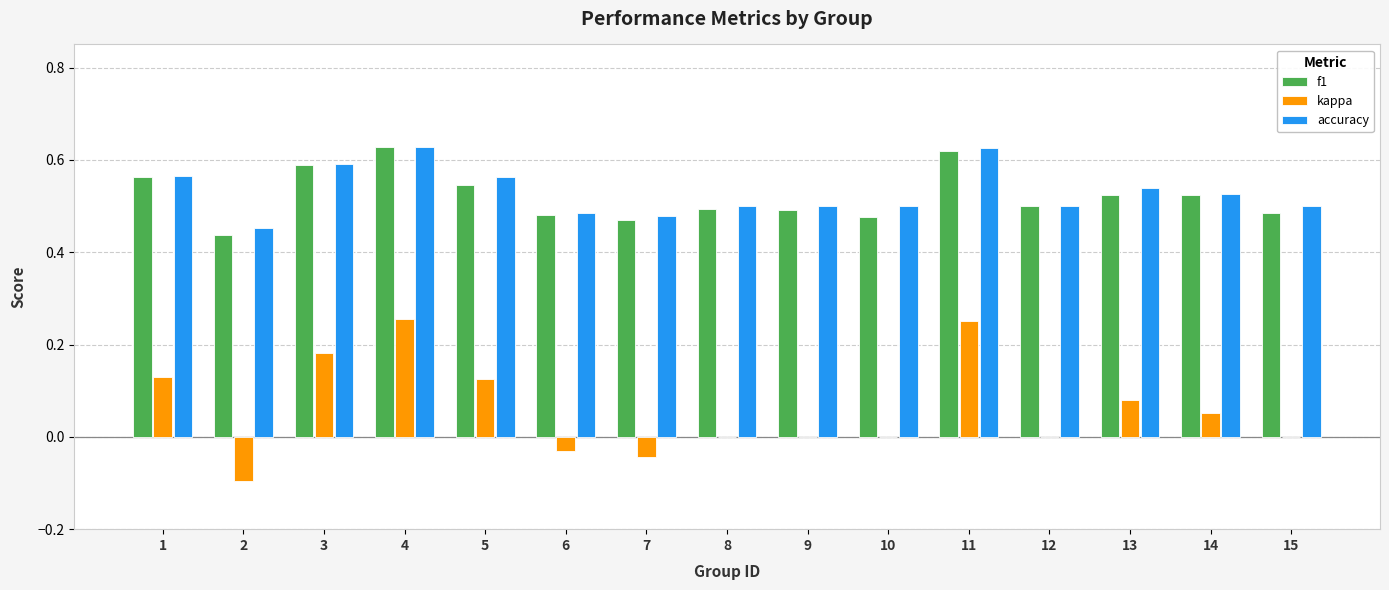

Is the value of f1 at 1 greater than the value of kappa at 8?

Yes